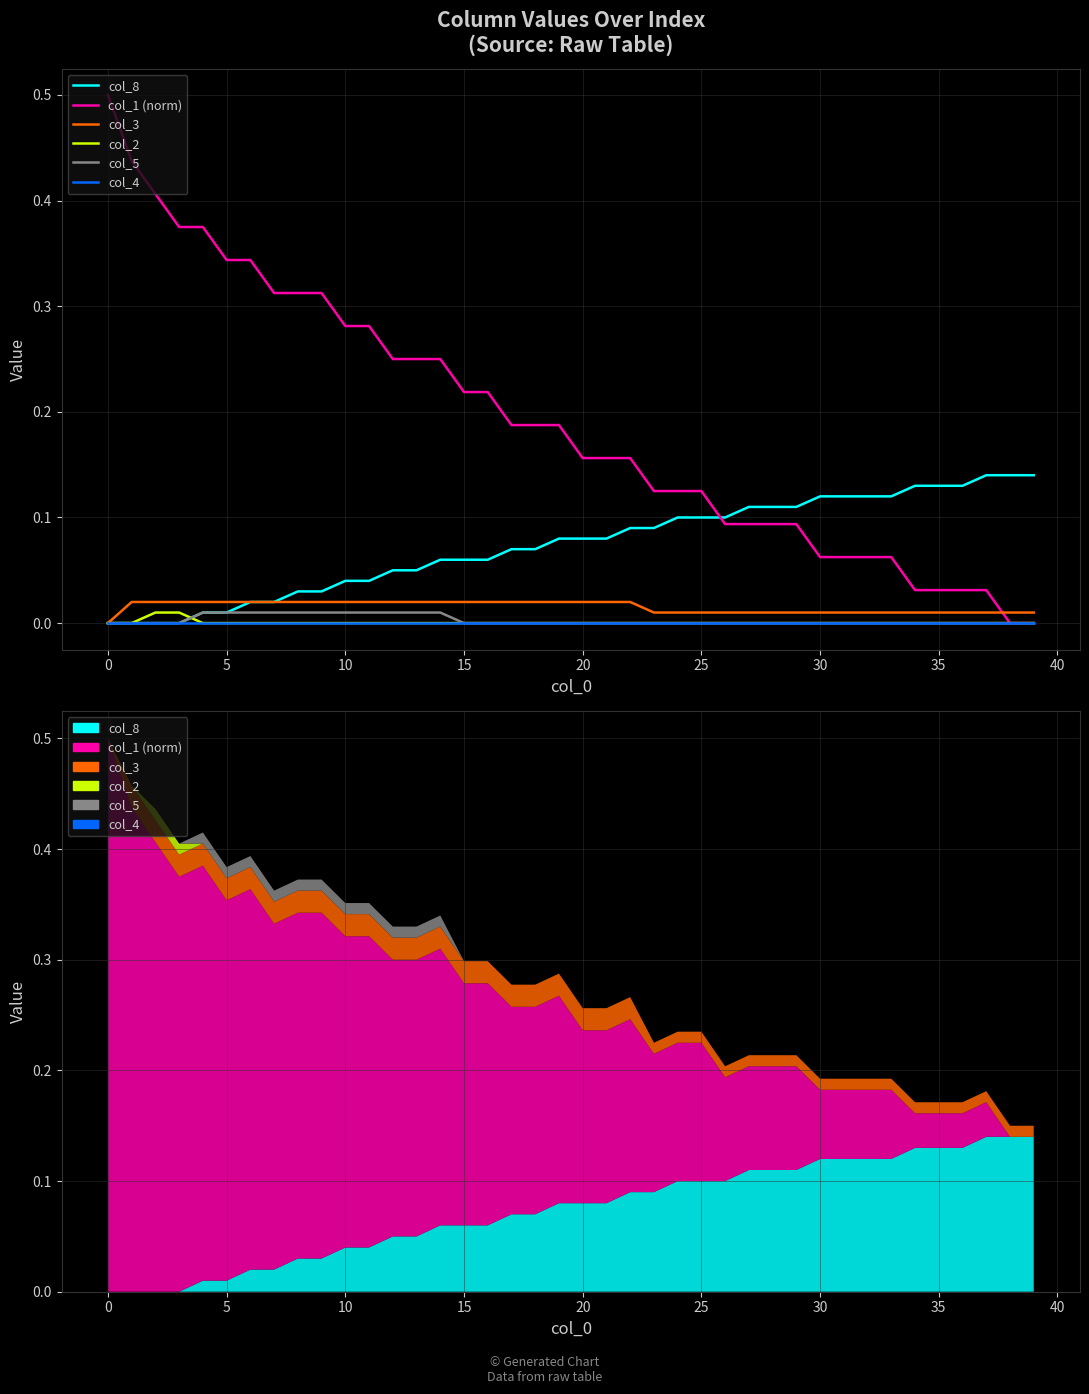

What are all the series names shown in the legend?

col_8, col_1 (norm), col_3, col_2, col_5, col_4